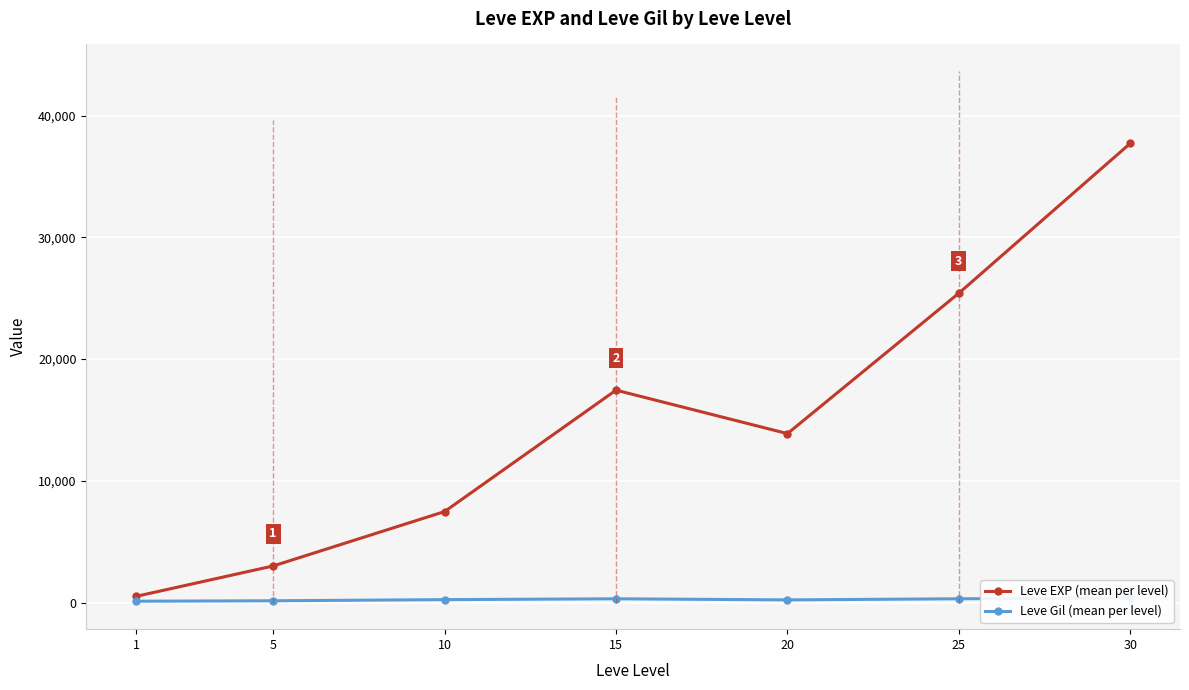

Is the value of Leve Gil (mean per level) at 10 greater than the value of Leve EXP (mean per level) at 15?

No